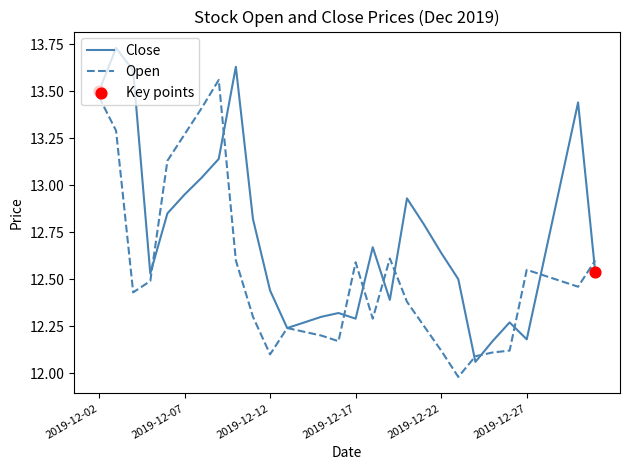

List the series in order of their peak value, lowest first.

Open, Close